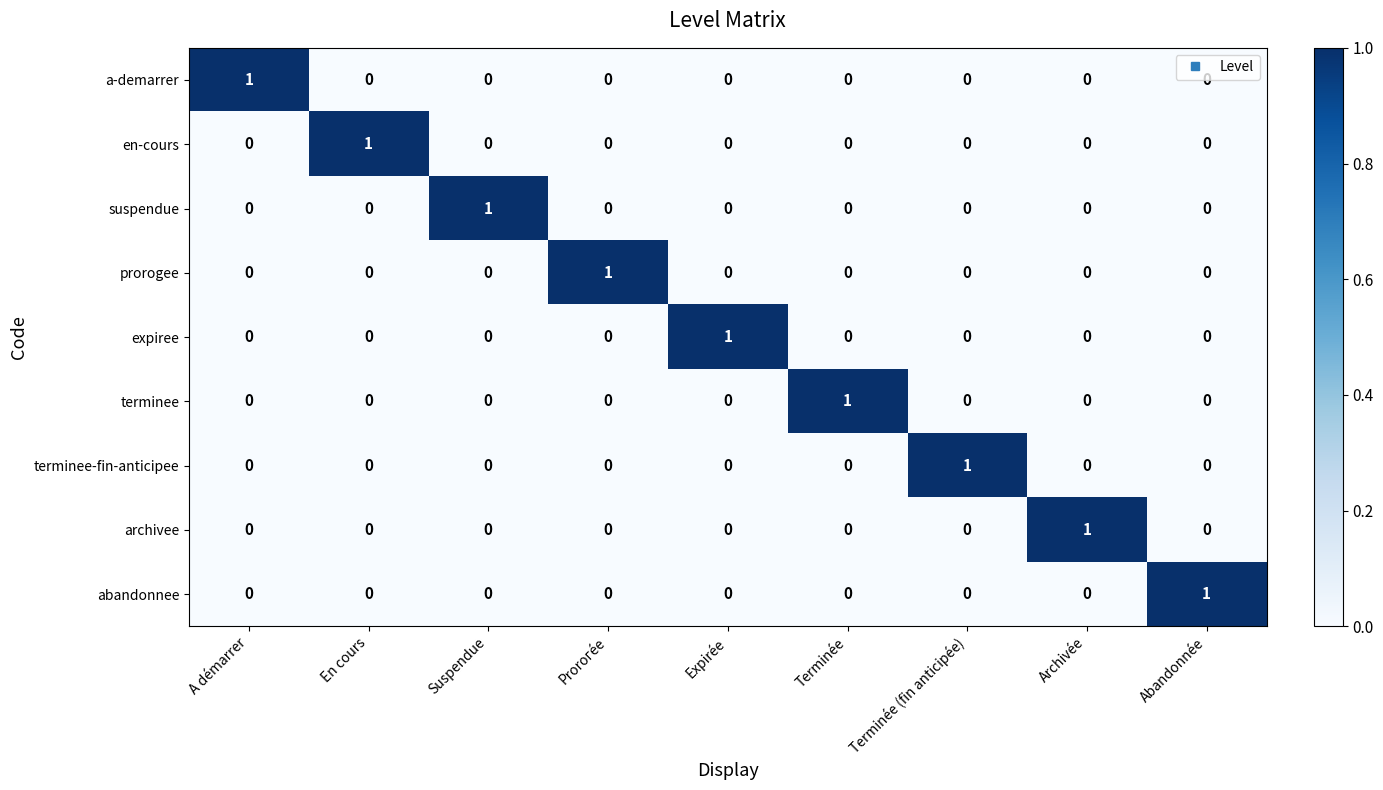

How many distinct data groups are displayed?

9